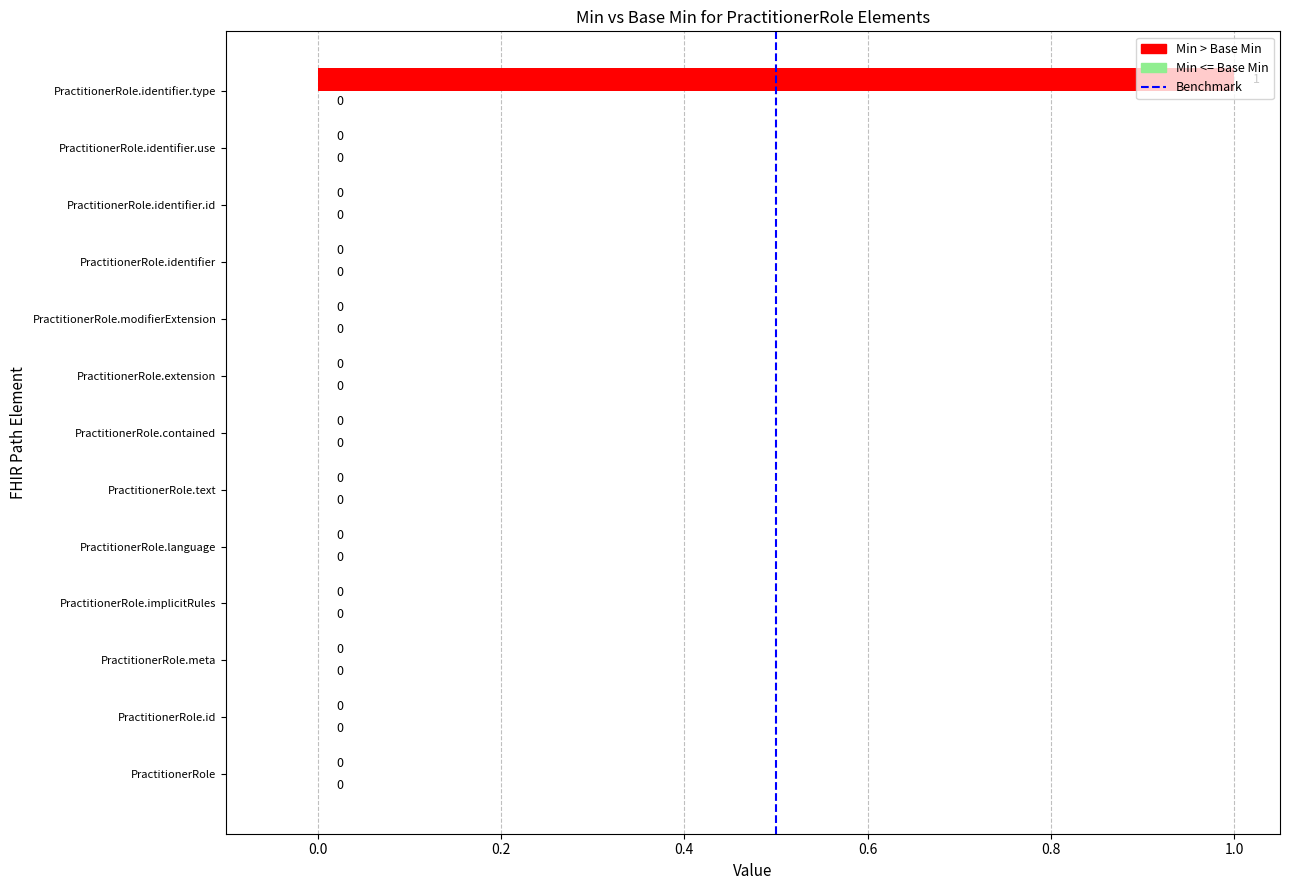

The chart shows a value of 0 at PractitionerRole.meta. True or false?

True